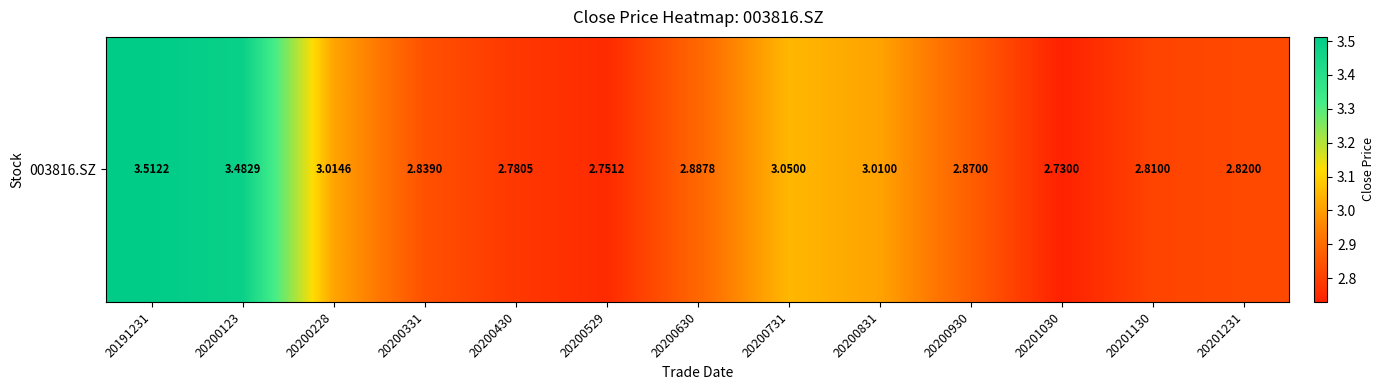

Is it true that the value at 20191231 is 1.6?

False